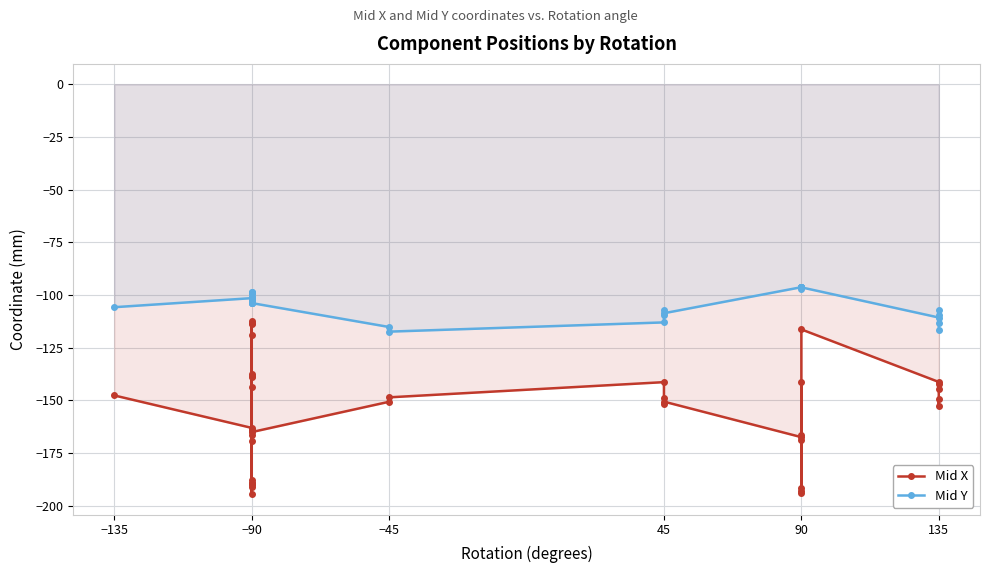

How many values in the Mid Y series exceed -101?

12